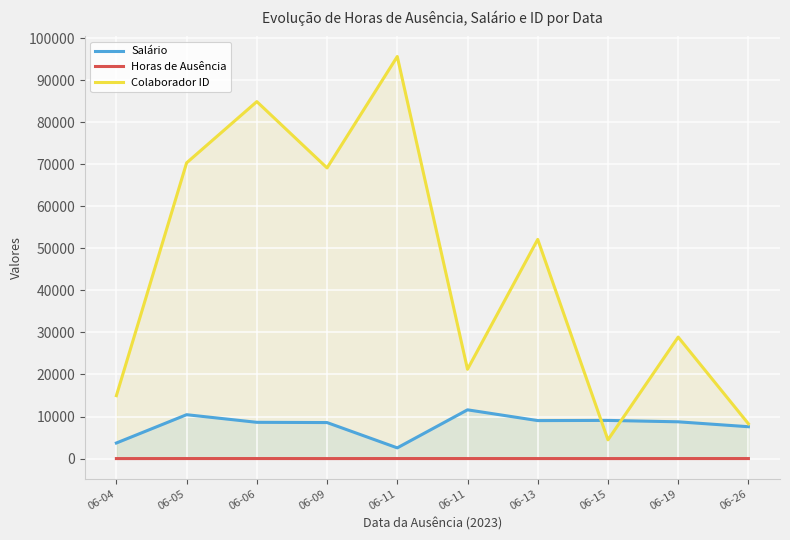

Which series has the largest range (max minus min)?

Colaborador ID